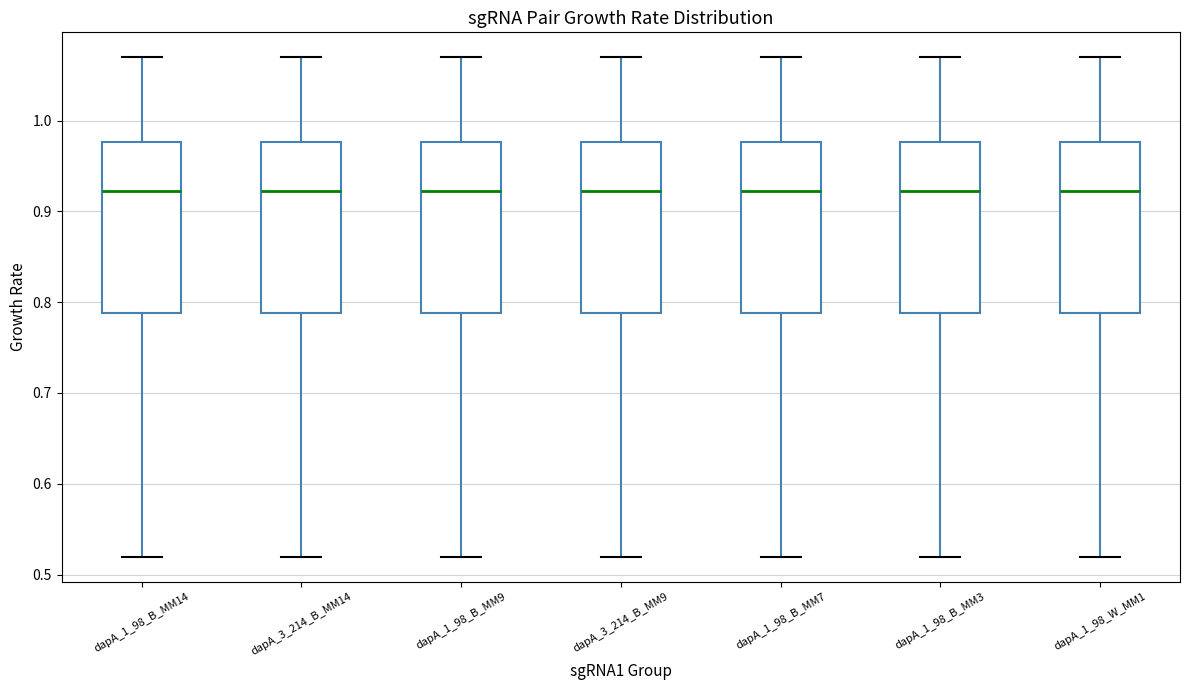

Reading left to right, transcribe this box plot: for each box, give where its median line is, the range the box spans, and where its two whiskers end, as read against the y-axis. The values are not printed on the chart, so give them approximately, as read against the axis.

dapA_1_98_B_MM14: median 0.92, box 0.79 to 0.98, whiskers 0.52 to 1.07
dapA_3_214_B_MM14: median 0.92, box 0.79 to 0.98, whiskers 0.52 to 1.07
dapA_1_98_B_MM9: median 0.92, box 0.79 to 0.98, whiskers 0.52 to 1.07
dapA_3_214_B_MM9: median 0.92, box 0.79 to 0.98, whiskers 0.52 to 1.07
dapA_1_98_B_MM7: median 0.92, box 0.79 to 0.98, whiskers 0.52 to 1.07
dapA_1_98_B_MM3: median 0.92, box 0.79 to 0.98, whiskers 0.52 to 1.07
dapA_1_98_W_MM1: median 0.92, box 0.79 to 0.98, whiskers 0.52 to 1.07